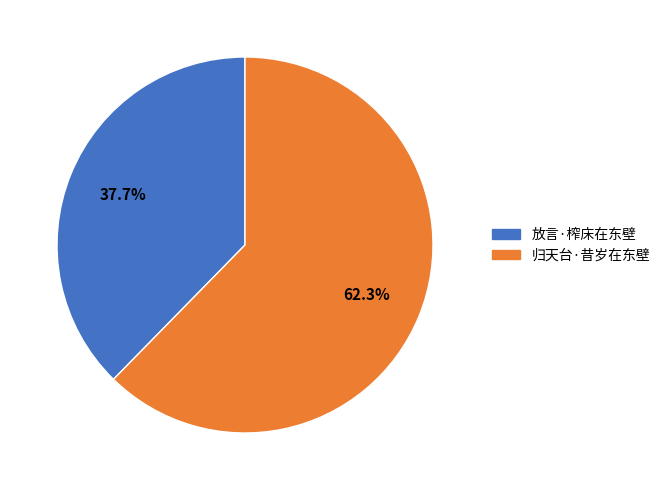

Rank the categories by value from lowest to highest.

放言·榨床在东壁, 归天台·昔岁在东壁